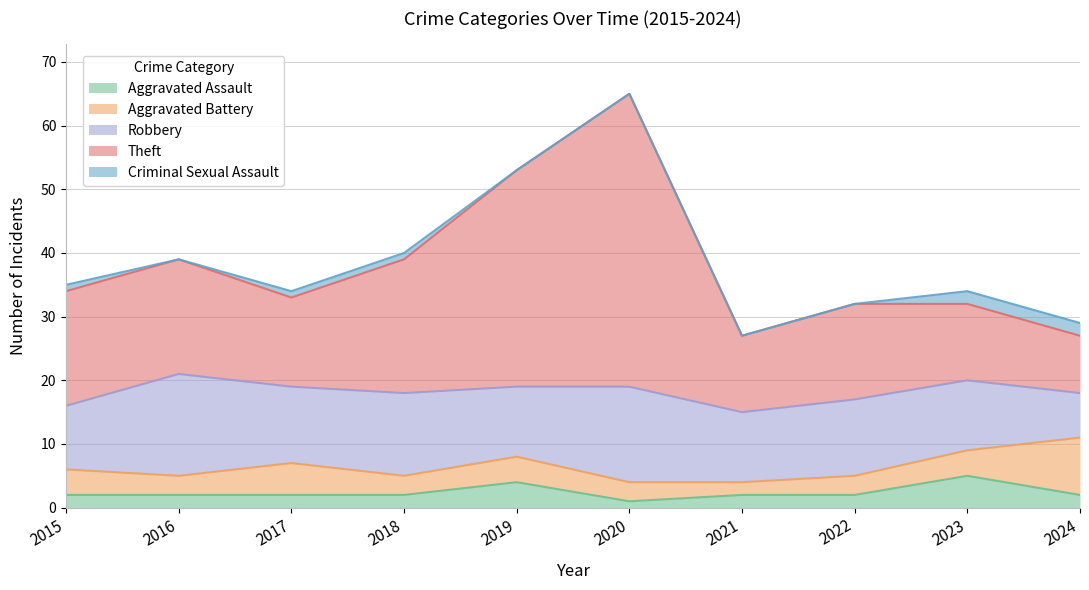

What is the sum of the Aggravated Battery values at 2015 and 2022?

7